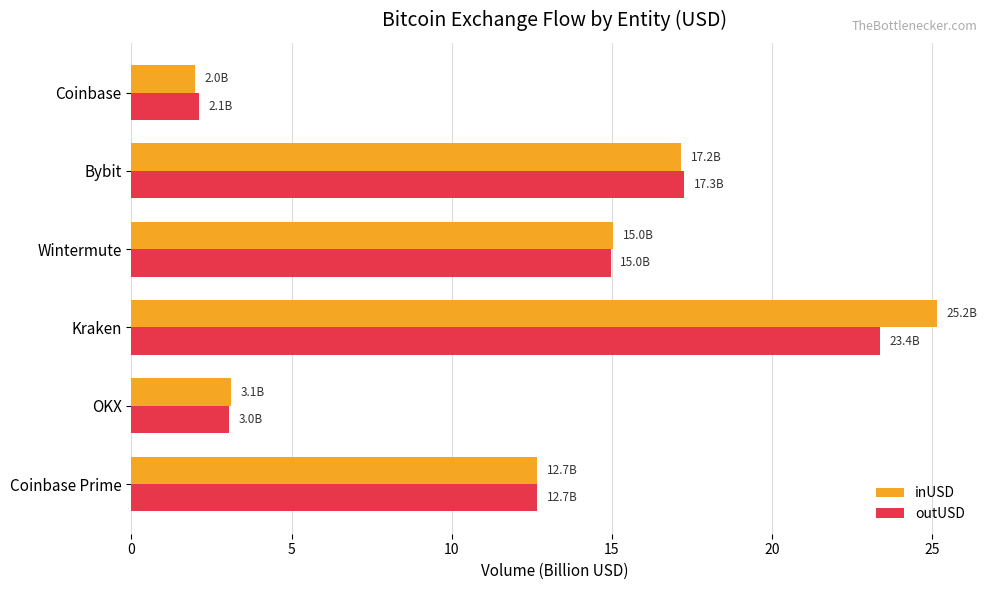

How many categories are shown in the chart?

6